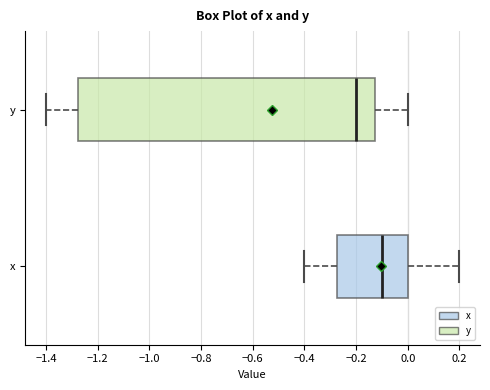

Where is the left edge of the box for y on the x-axis? The values are not printed on the chart, so give them approximately, as read against the axis.

-1.28